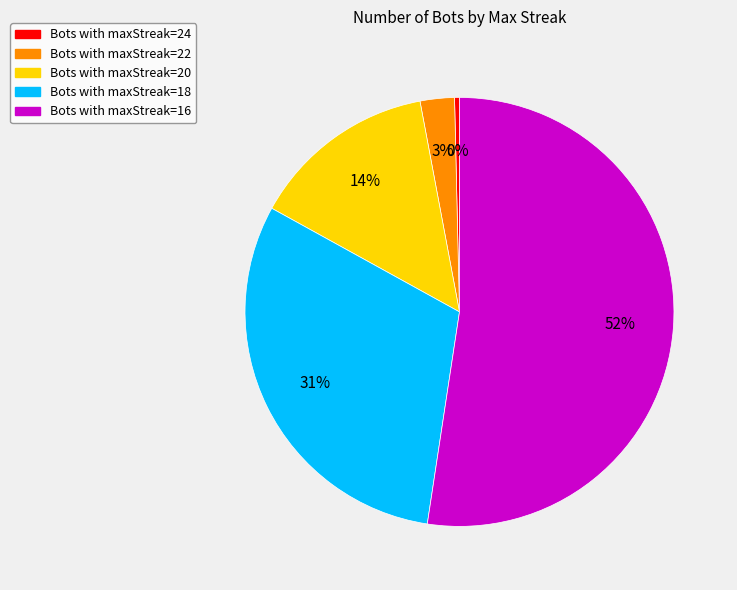

What is the smallest slice in the pie chart?

Bots with maxStreak=24